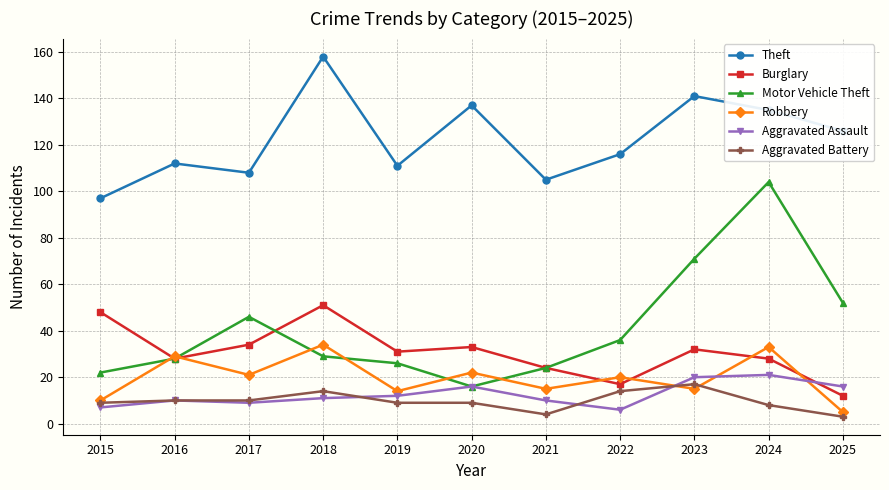

What is the value of the Robbery point at the 8th from the left?

20